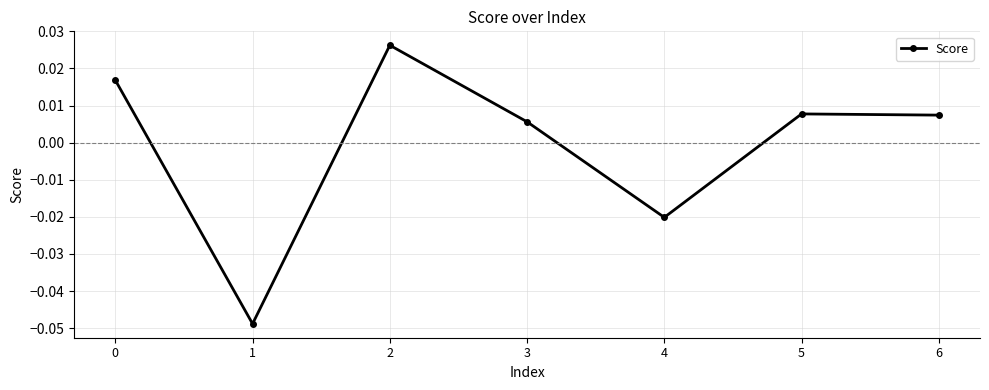

How many series are shown in this chart?

1